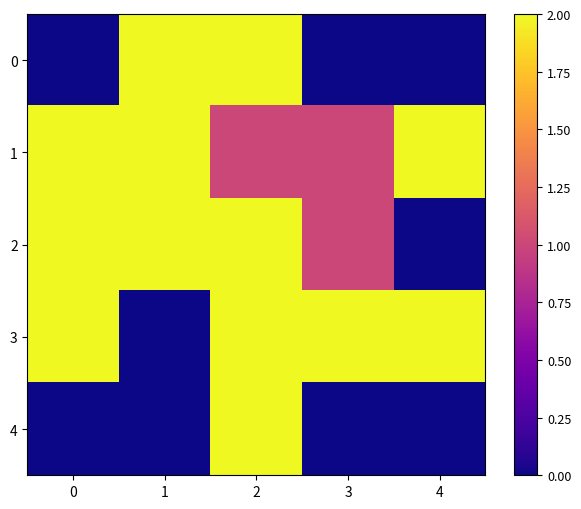

Which series changed the most between 0 and 1?

3